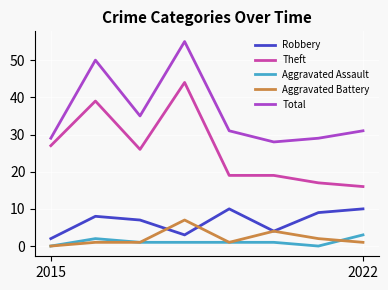

Which series has the largest total across all categories?

Total